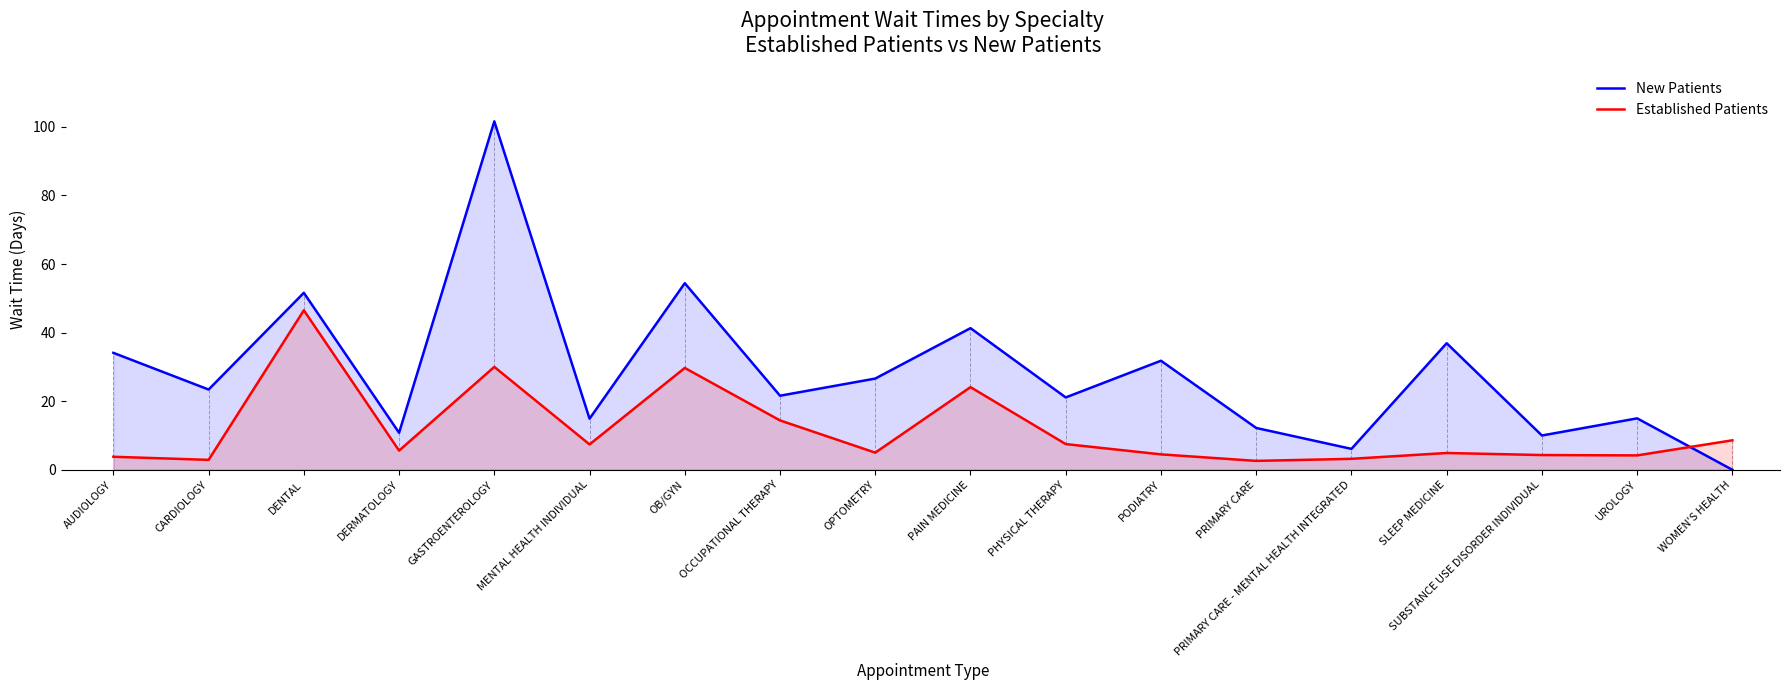

What is the minimum value for Established Patients?

2.6